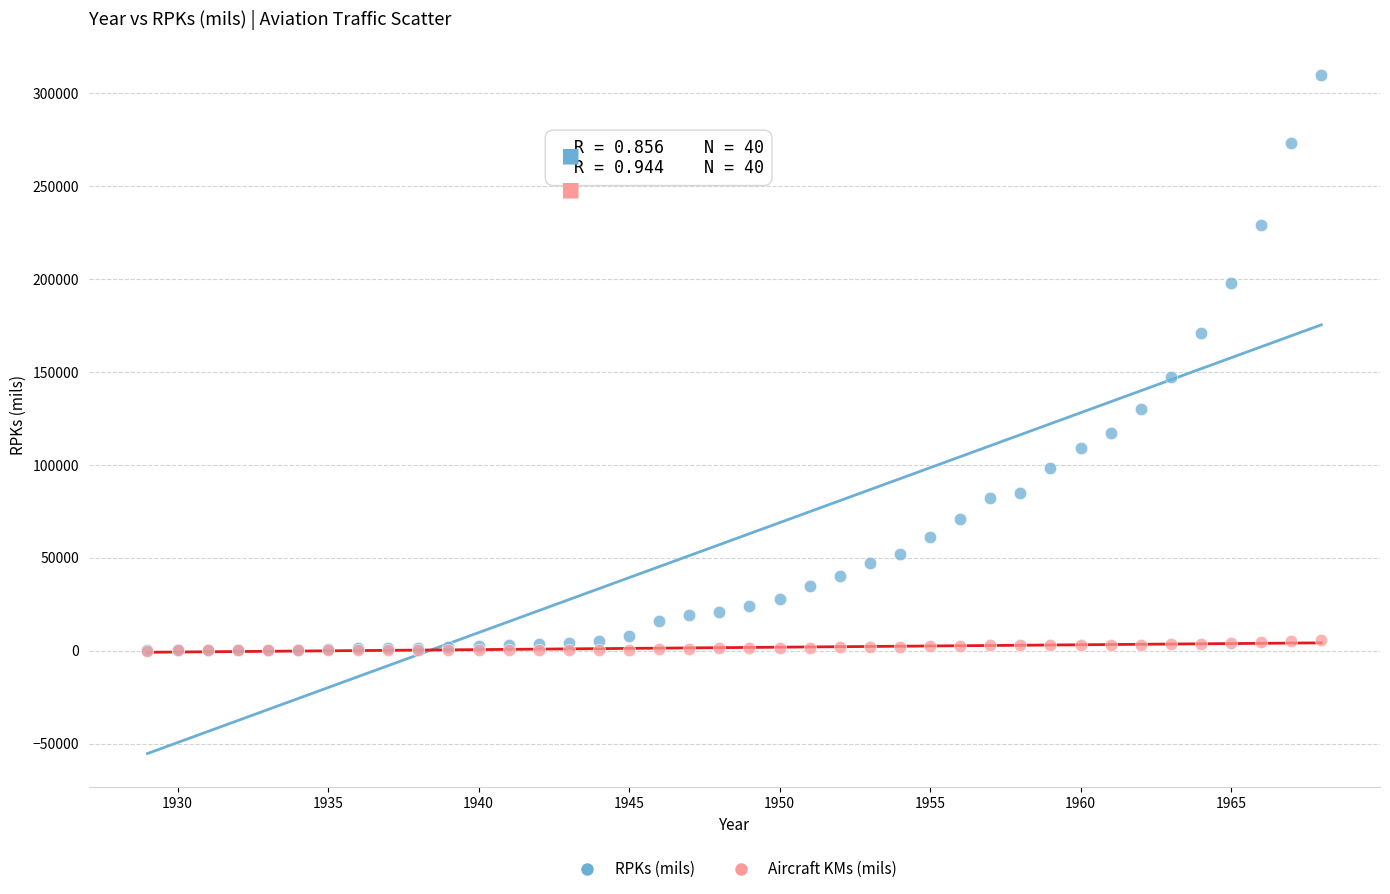

Across all series, what Y value is closest to 154756?

147000